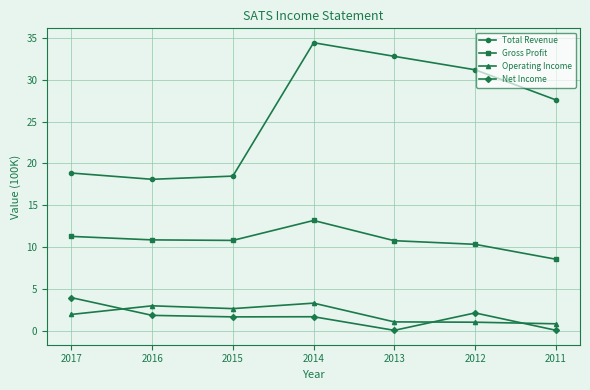

Which series has the largest total across all categories?

Total Revenue